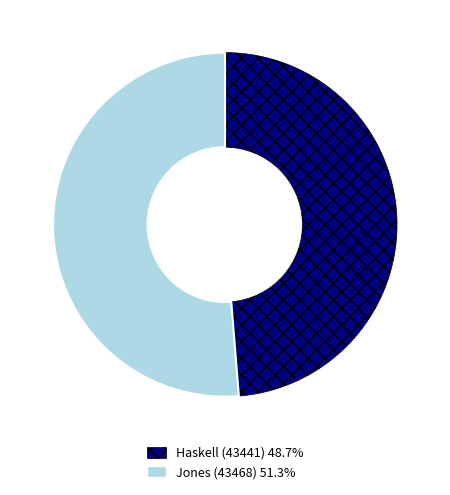

Approximately how many times larger is the value at Jones (43468) compared to Haskell (43441)?

1.1